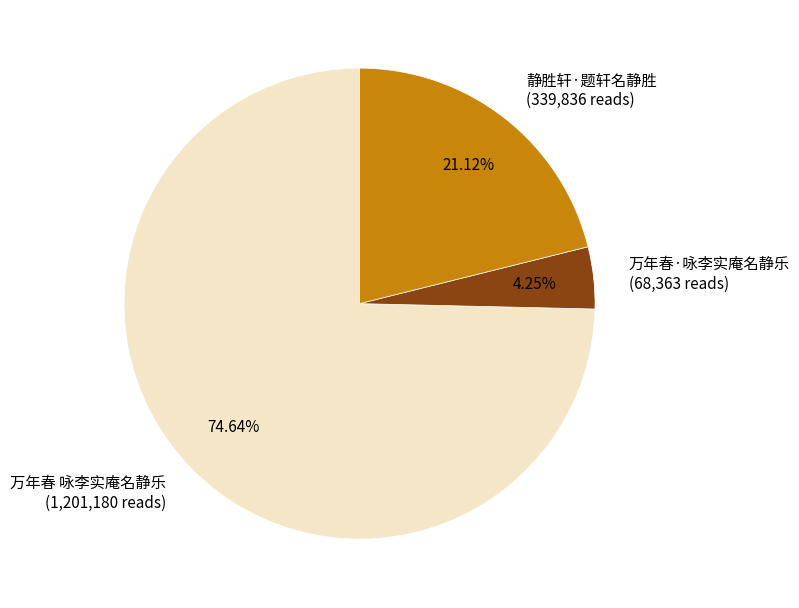

Count the number of slices in the pie.

3